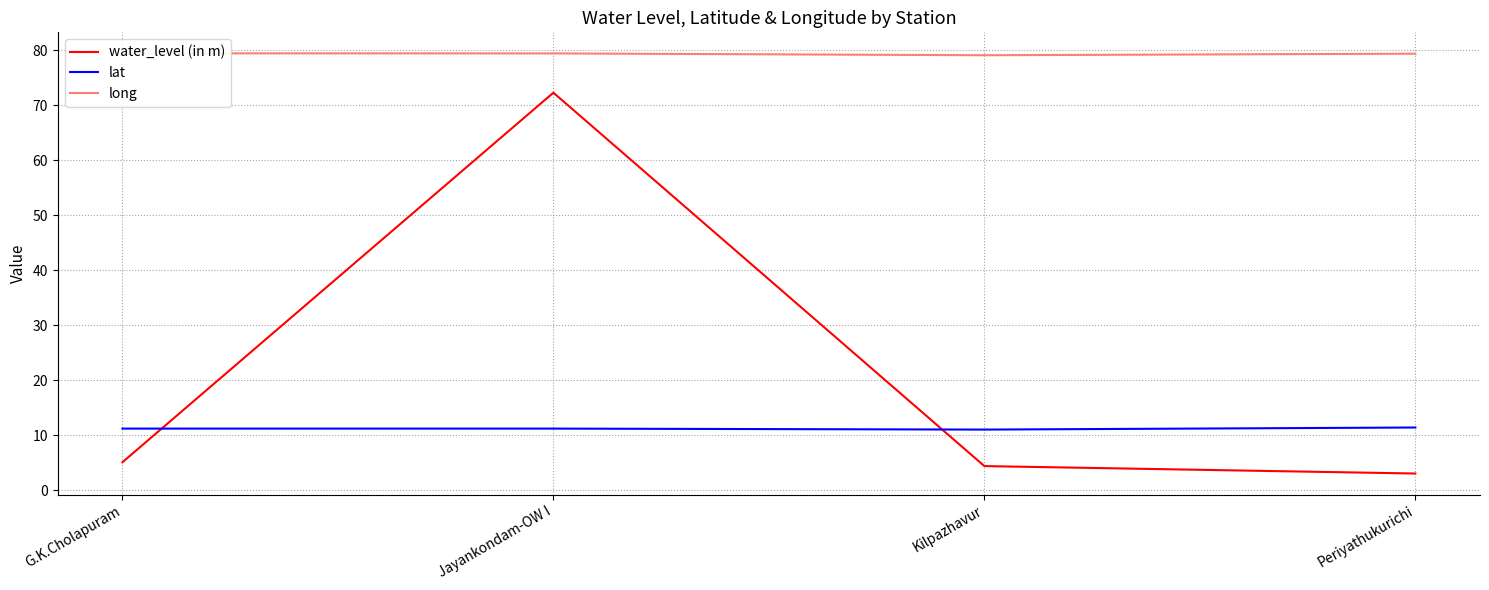

Where do lat and water_level (in m) first cross each other?

G.K.Cholapuram and Jayankondam-OW I